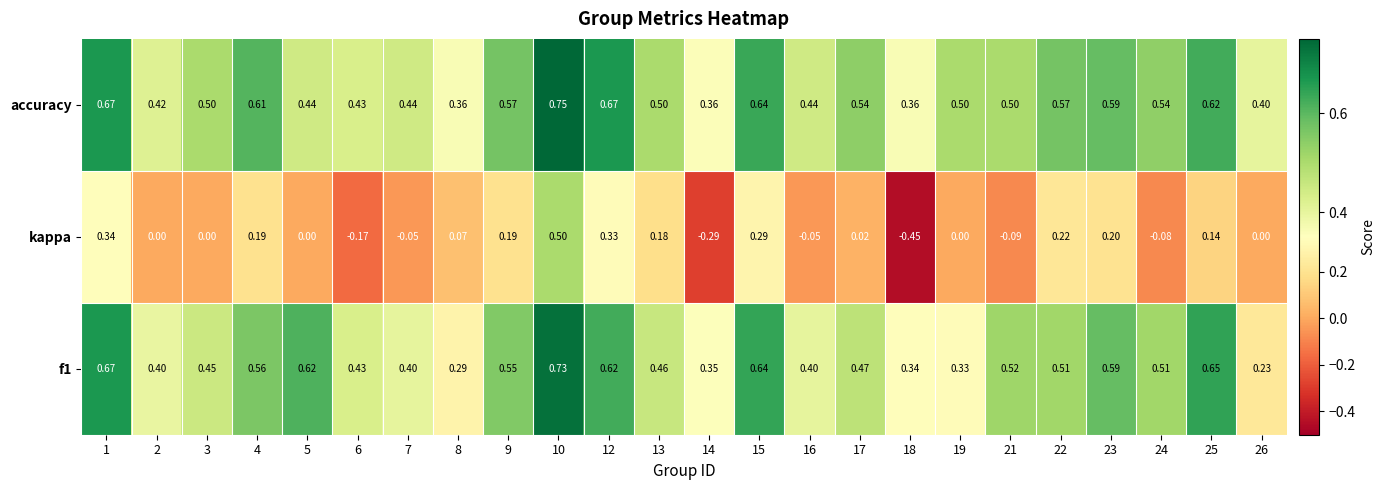

Which series changed the most between 1 and 23?

kappa